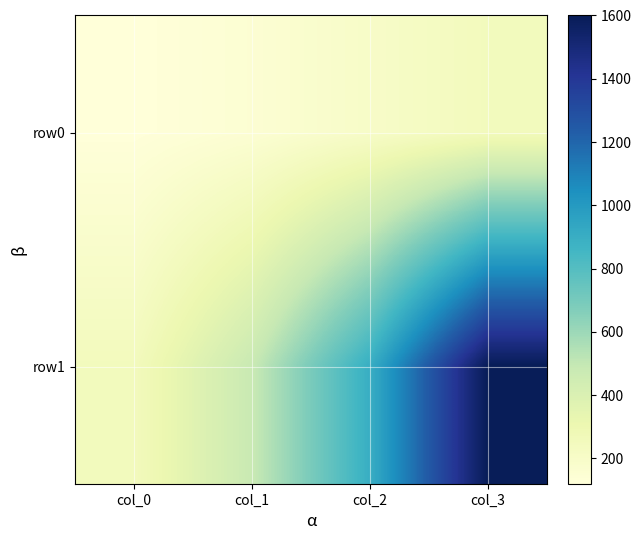

At how many categories does at least one series exceed 712?

2